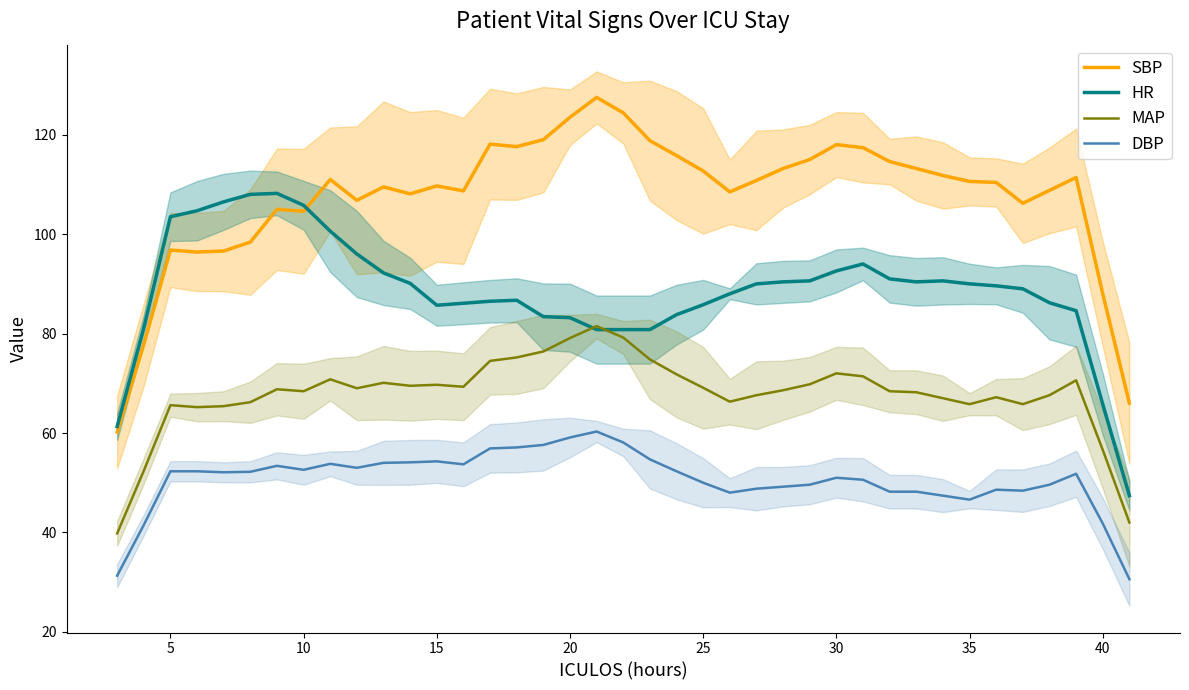

The value of MAP at 25 is 69.1. True or false?

True